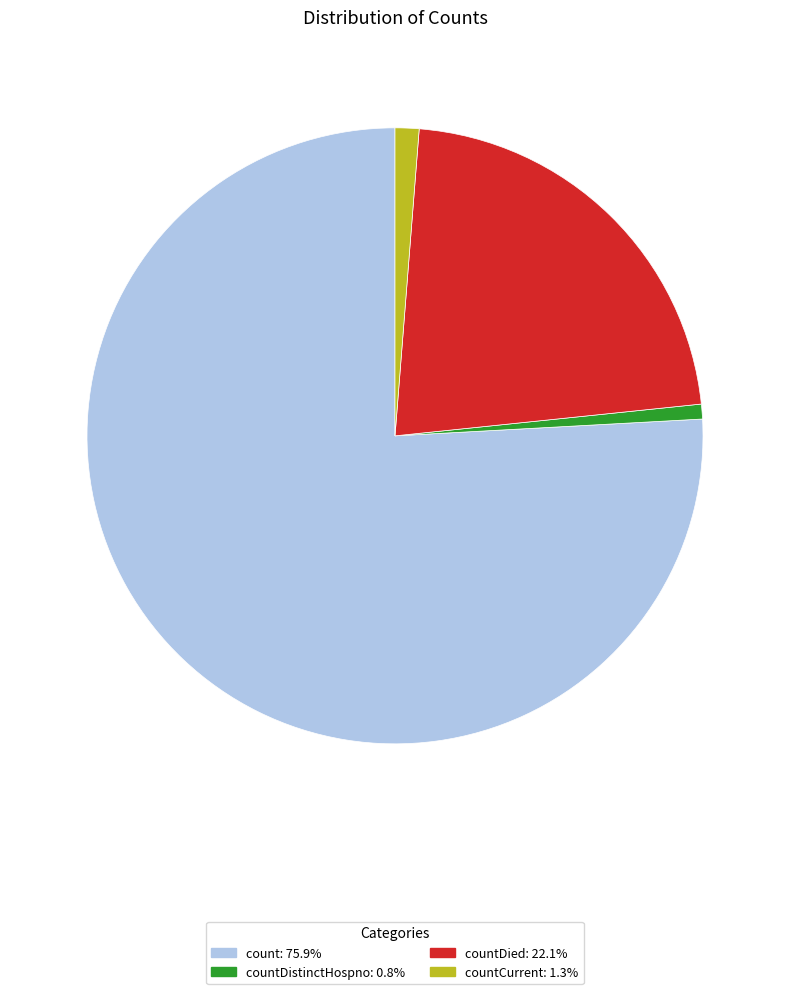

Is there a majority slice in this chart?

Yes